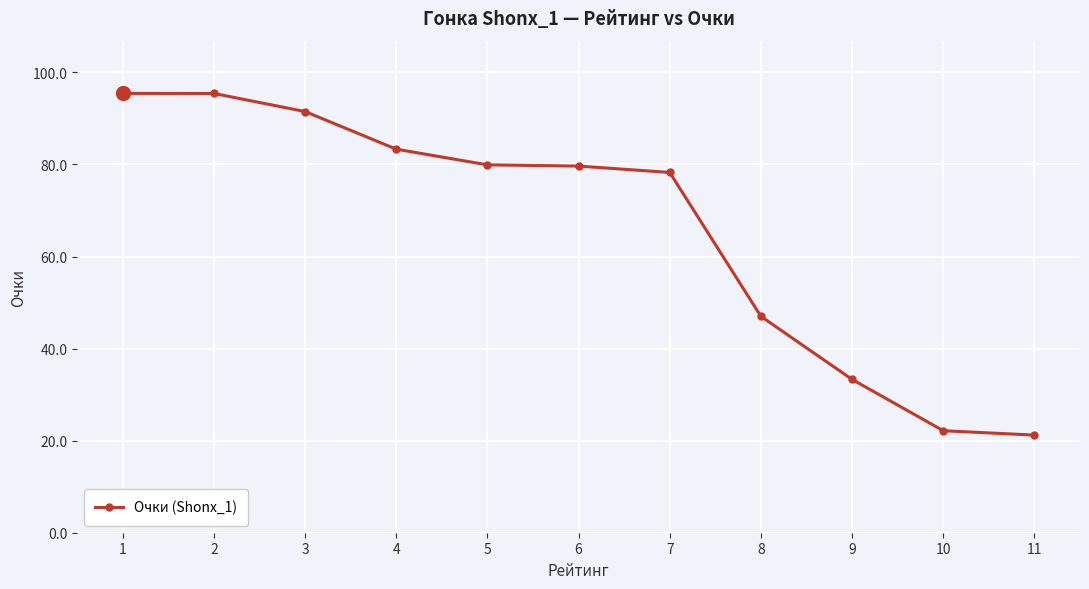

Where is the data nearest to the value 58?

8